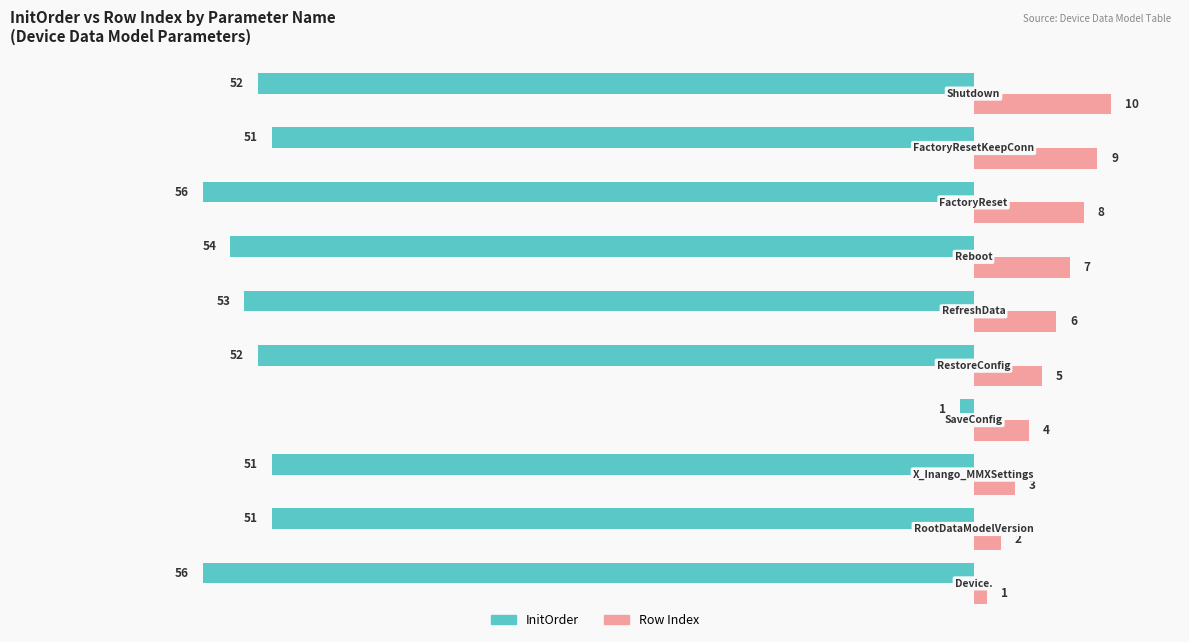

Count the Row Index values in the range 3 to 8.

6